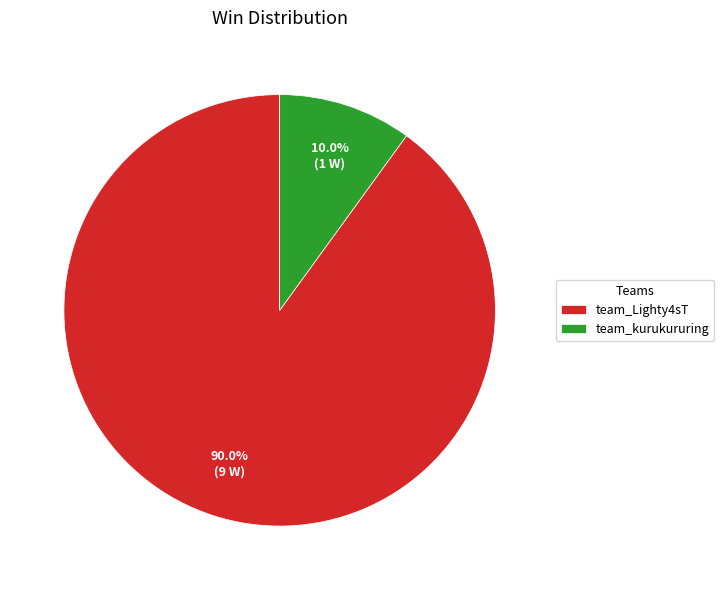

To the nearest percent, what percentage of the pie is team_Lighty4sT?

90%